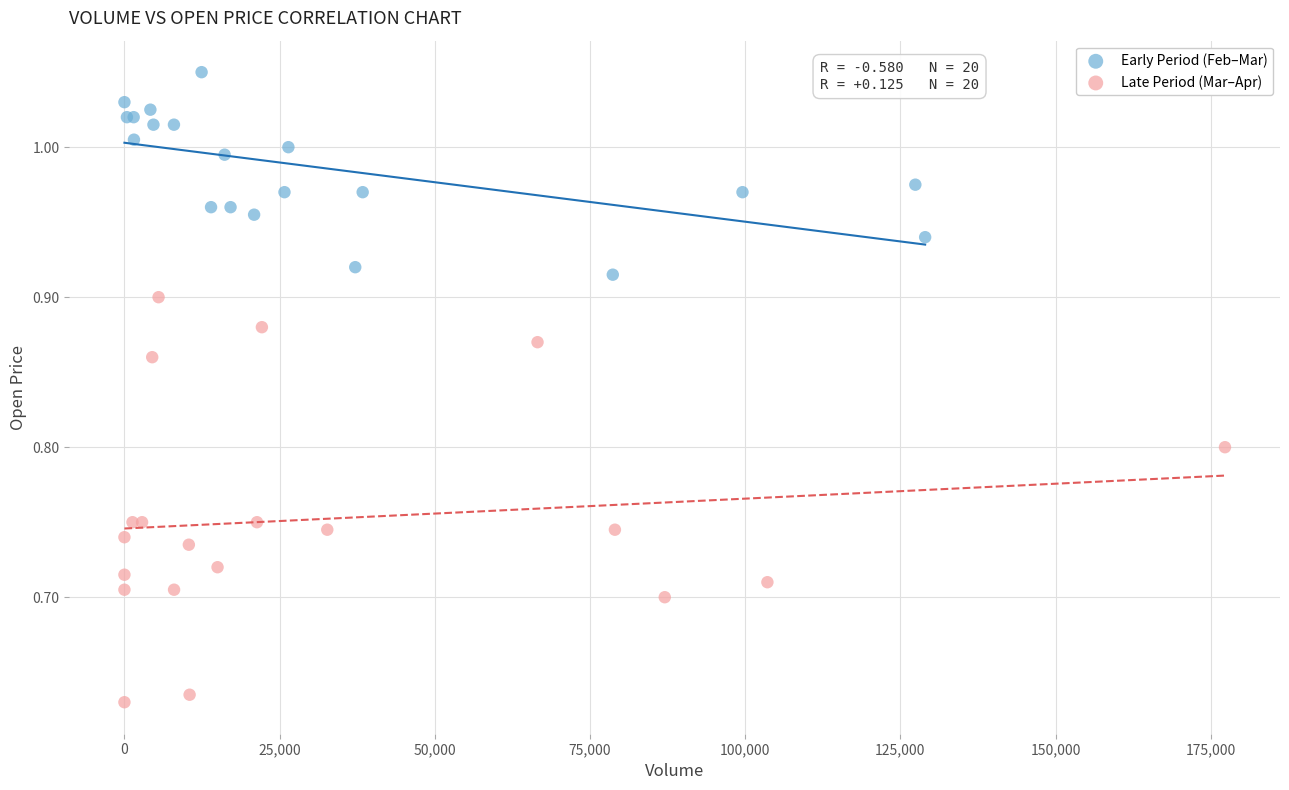

Which series reaches the maximum Y coordinate?

Early Period (Feb–Mar)